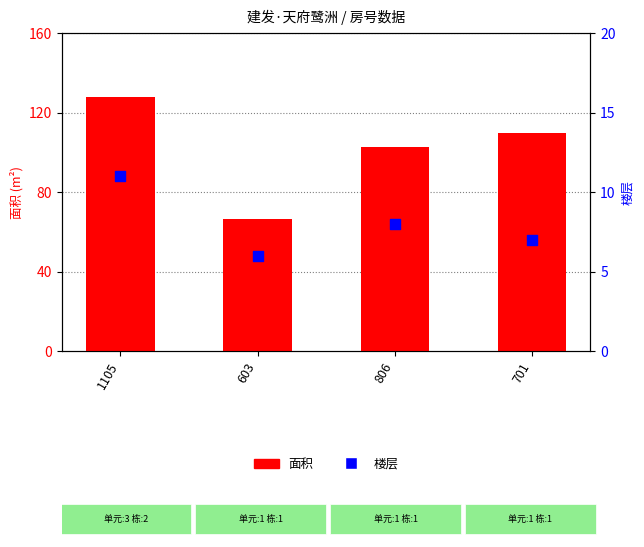

Which series has the largest total across all categories?

面积